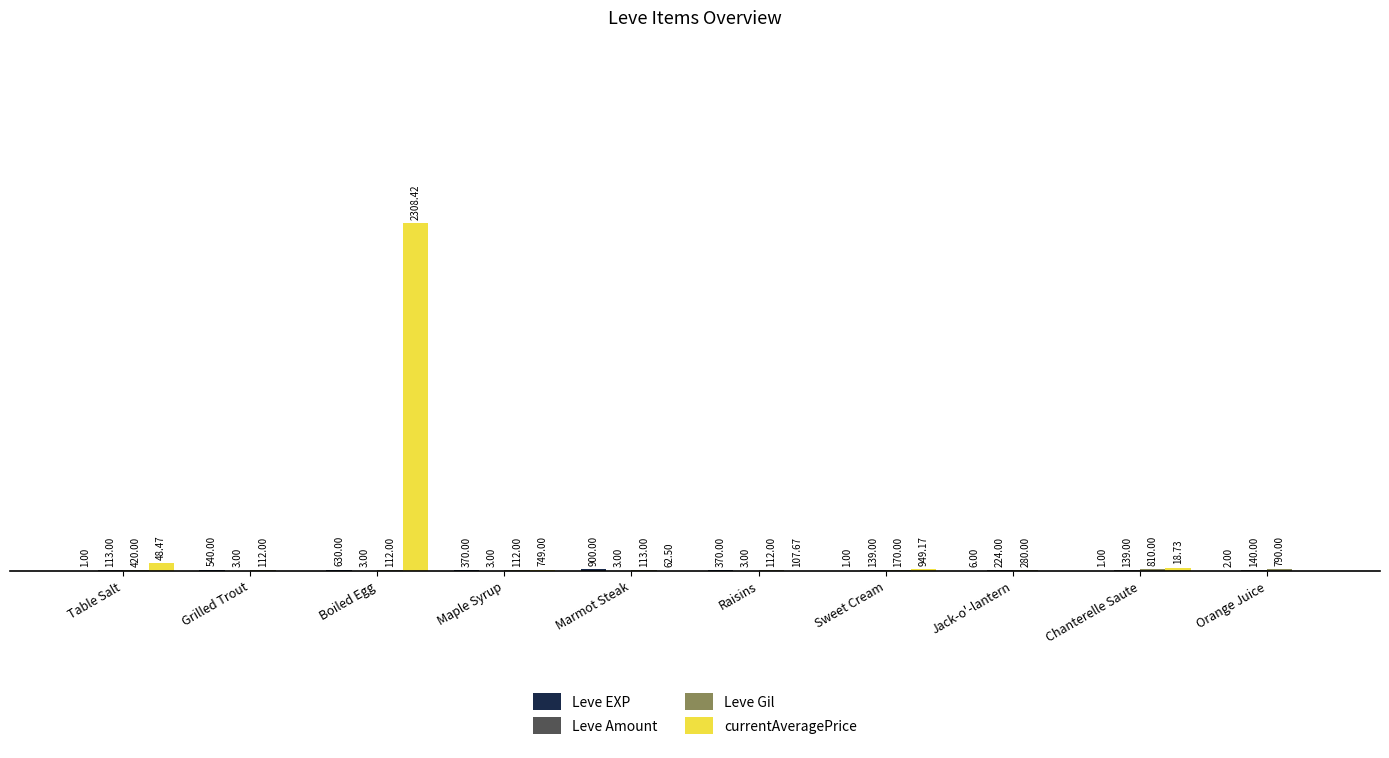

Which series has the largest total across all categories?

currentAveragePrice